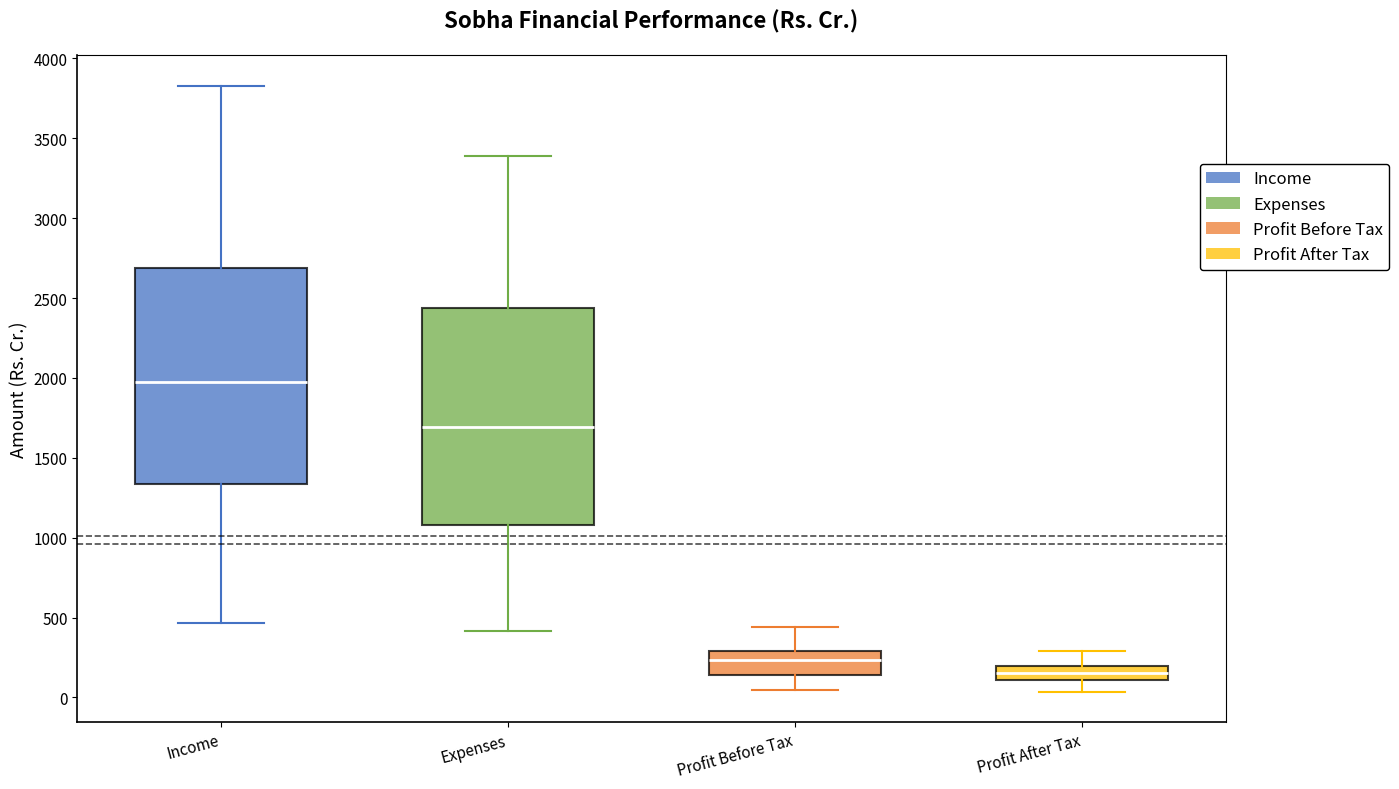

Where does the lower whisker of the box for Profit After Tax end on the y-axis? The values are not printed on the chart, so give them approximately, as read against the axis.

50